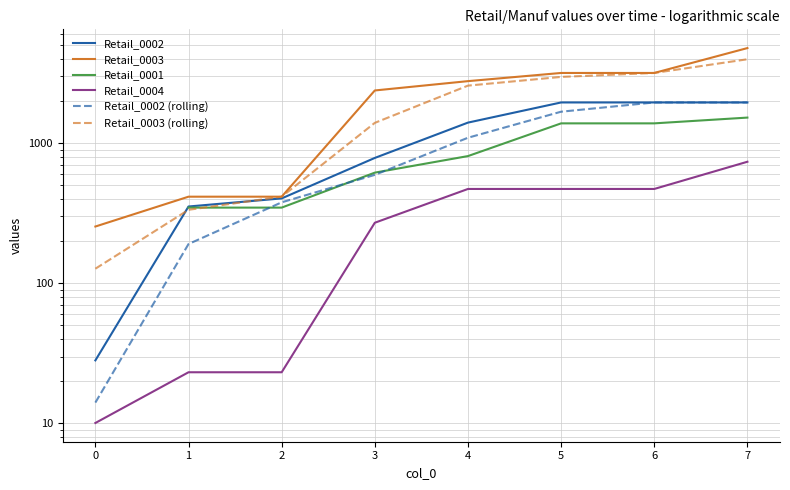

True or false: Retail_0002 has more than 0 points higher than both neighbors.

False